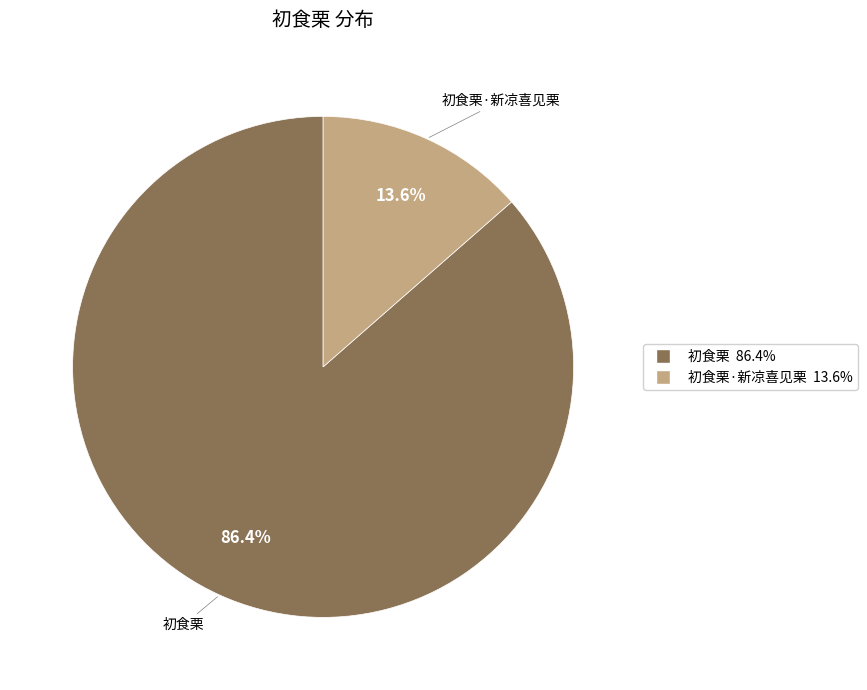

How many slices are in this pie chart?

2